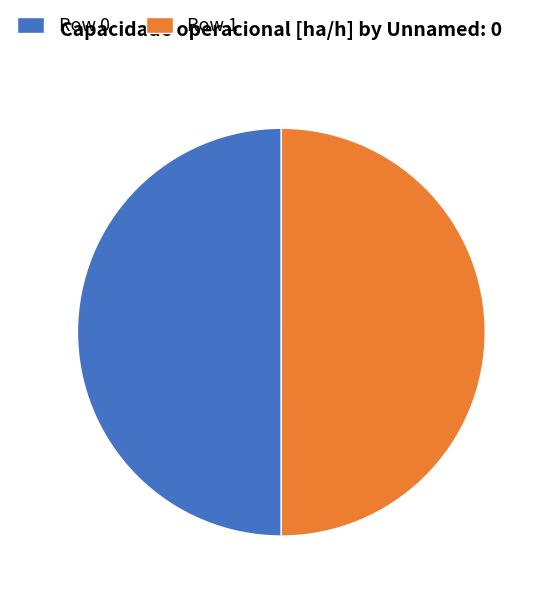

Is it true that Row 1 is 36% of the pie?

False